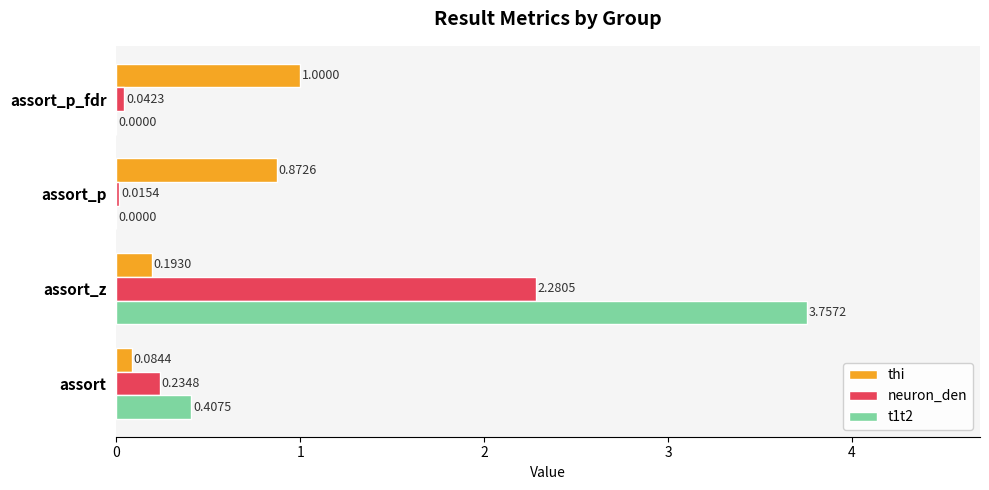

Is the value of neuron_den at assort greater than the value of t1t2 at assort_p_fdr?

Yes